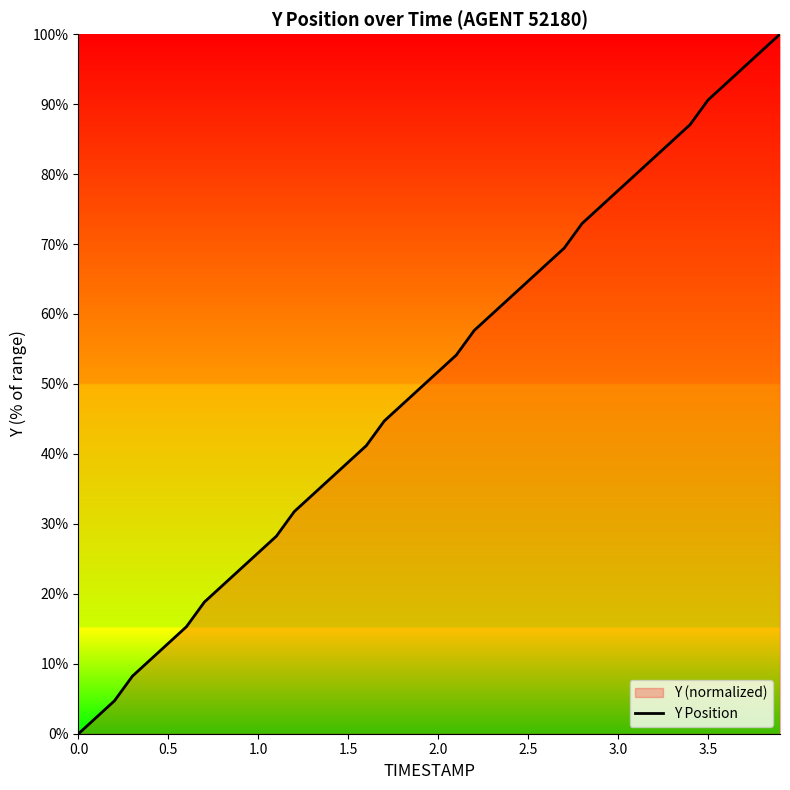

True or false: the data shows 90.6 at 3.5.

True